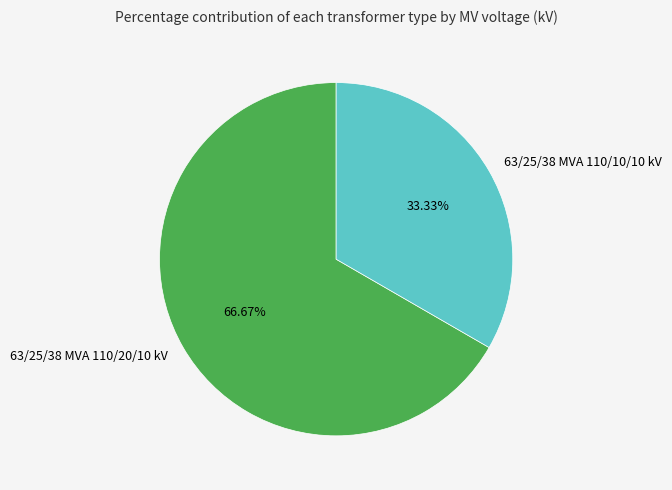

Count the number of slices in the pie.

2